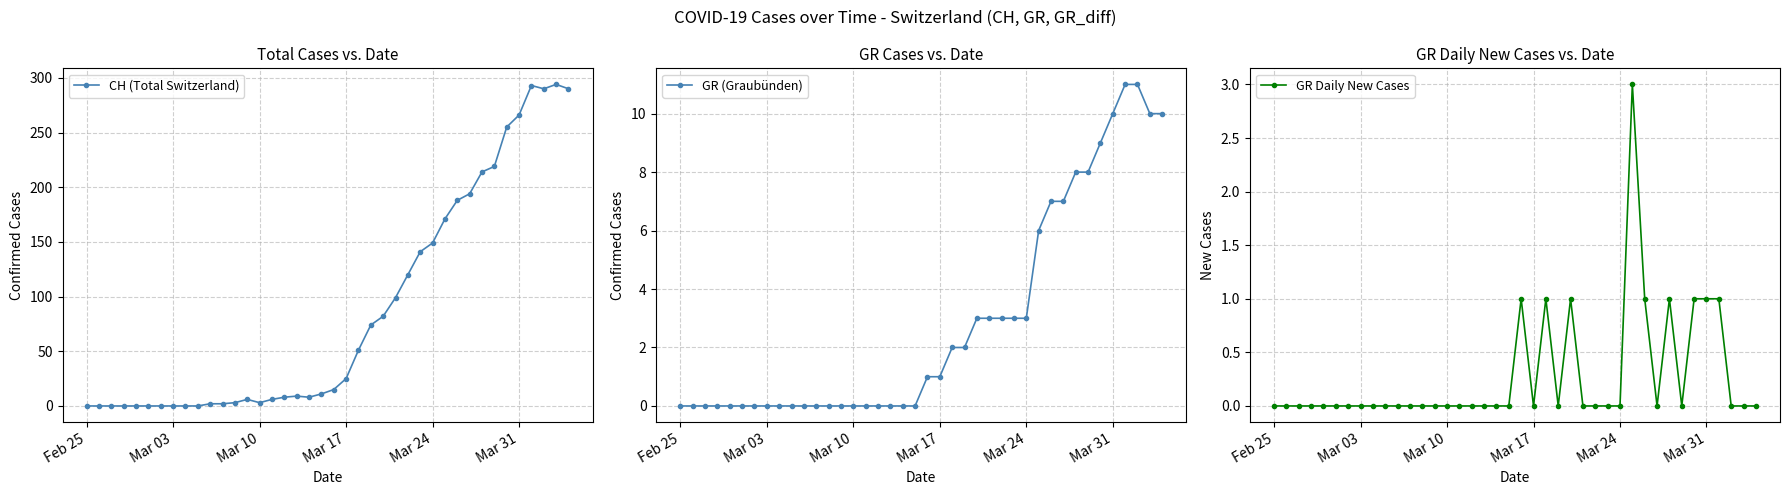

Is it true that GR Daily New Cases equals 0 at Mar 24?

True